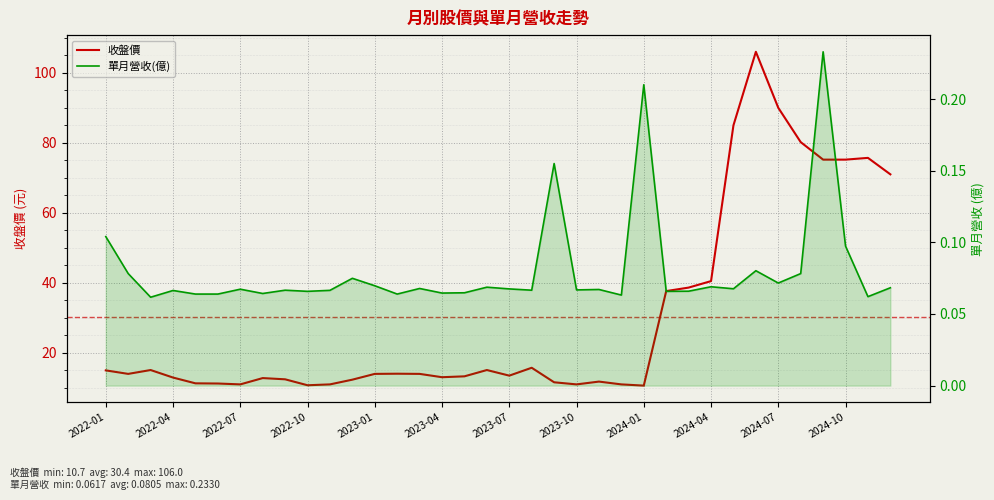

Which series has the largest total across all categories?

收盤價